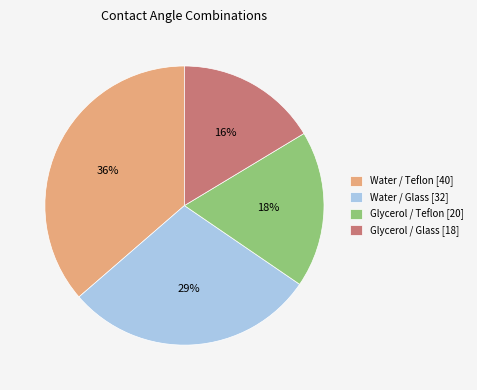

The Water / Teflon [40] slice represents 50% of the pie. True or false?

False